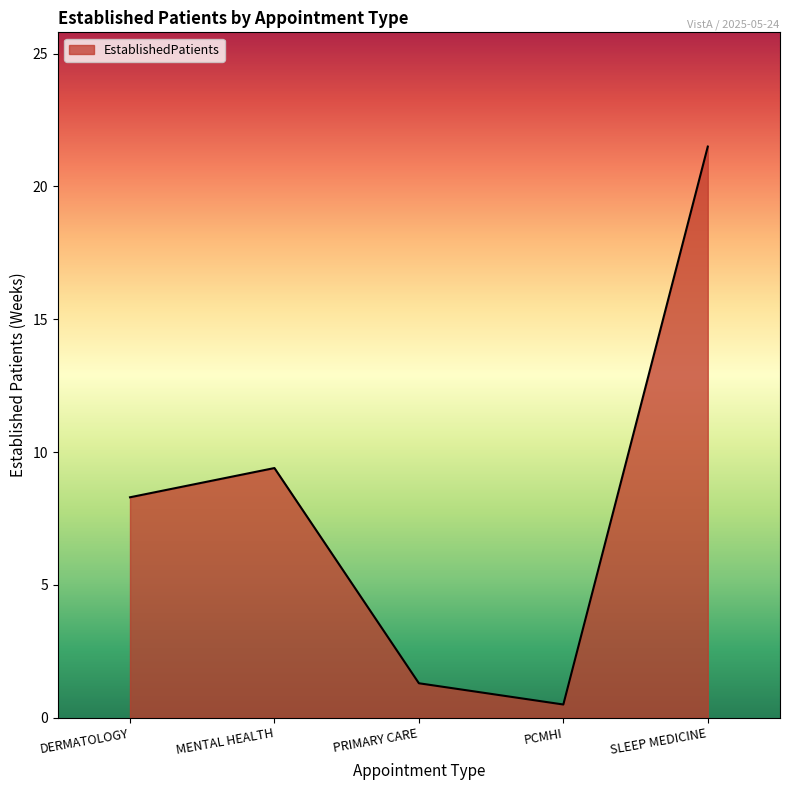

What is the difference between the values at SLEEP MEDICINE and PRIMARY CARE?

20.2